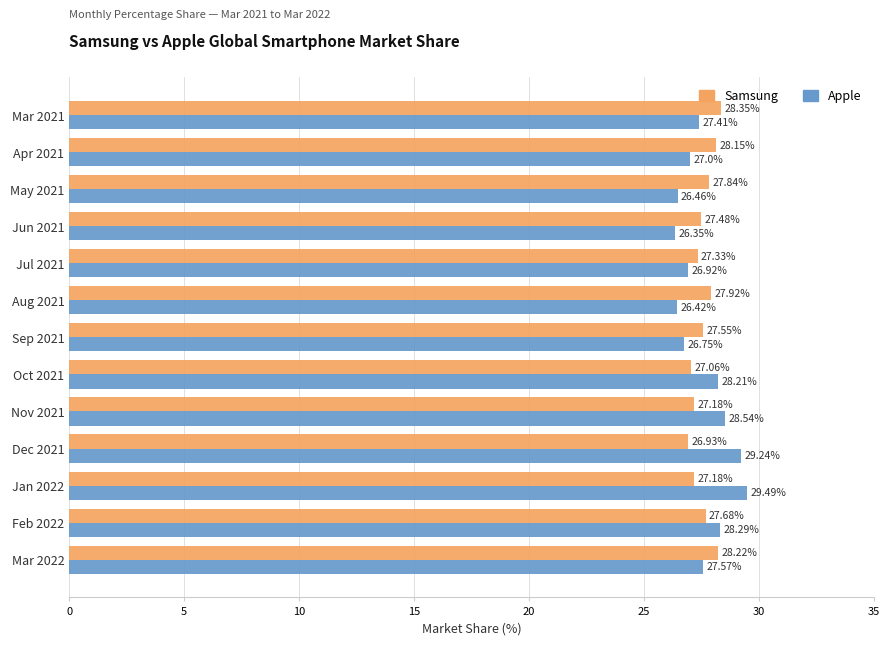

What is the average value of the Apple series?

27.6